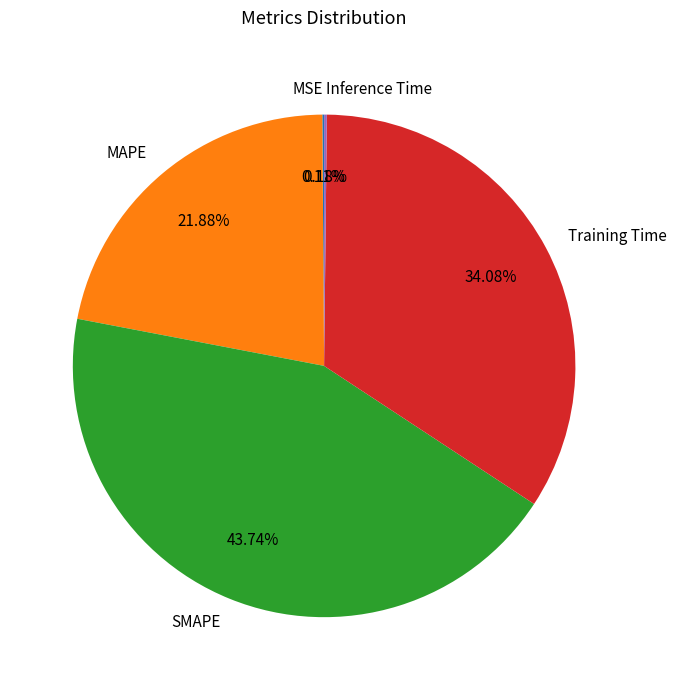

Does any single category account for the majority?

No